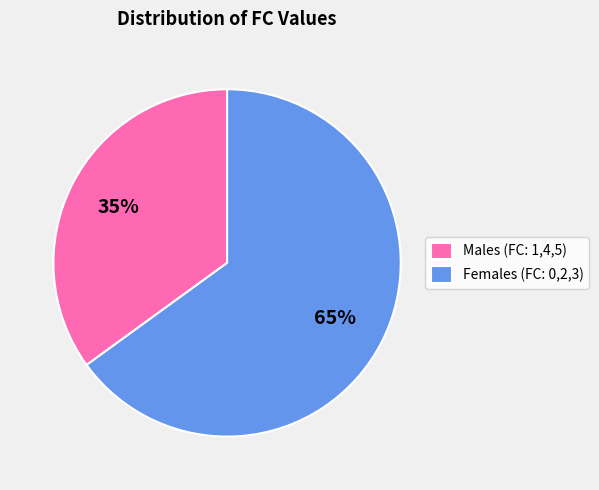

Does any single category account for the majority?

Yes